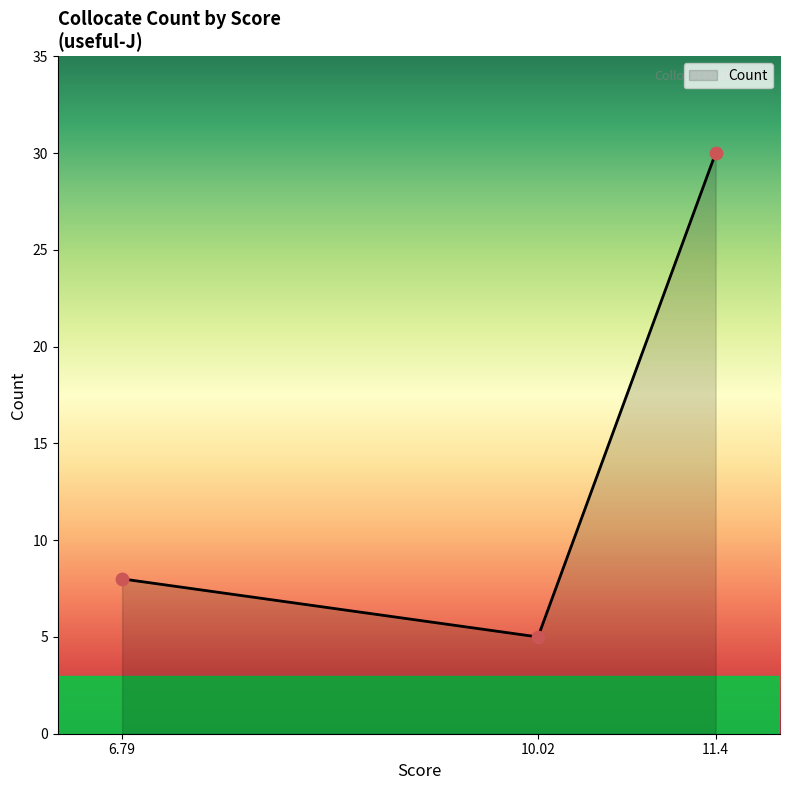

What is the ratio of the value at 6.79 to the value at 10.02?

1.6